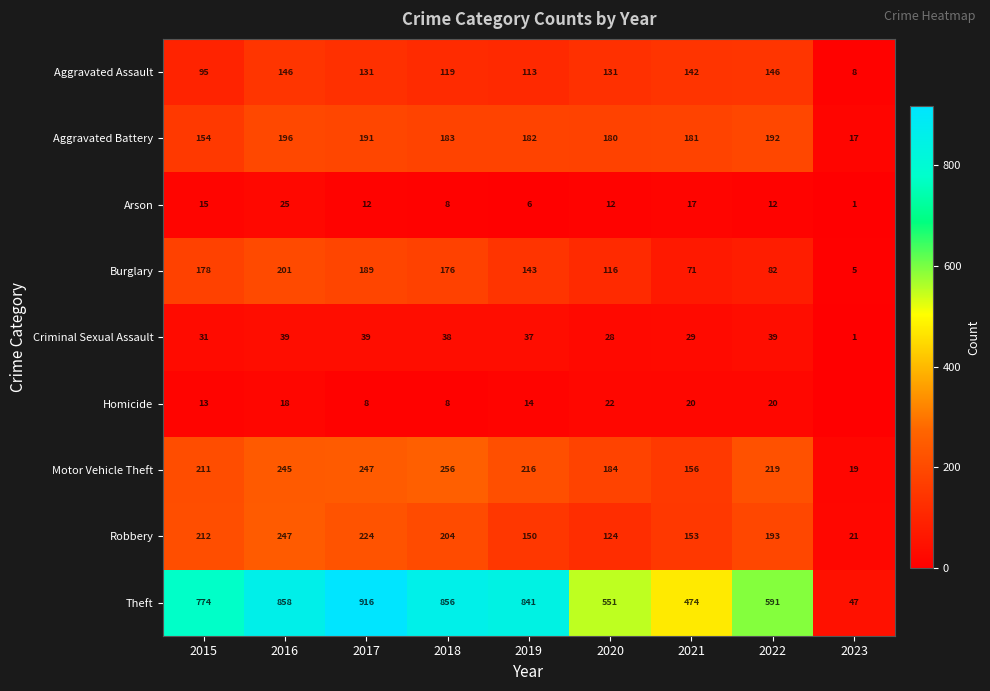

Count the number of data series in this chart.

9